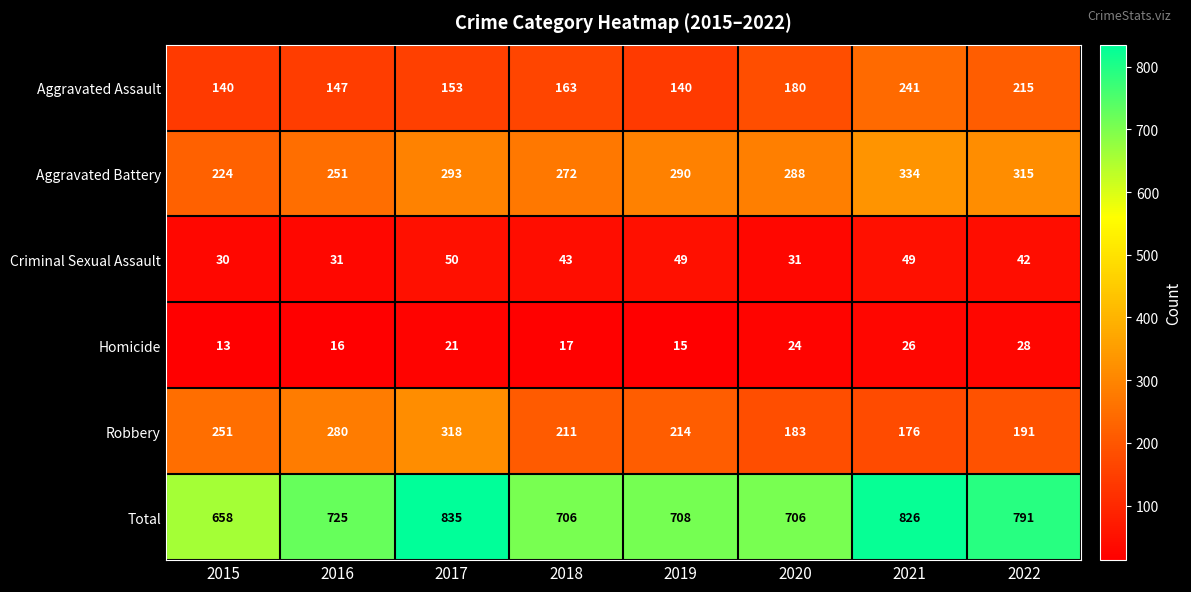

Rank the series by their maximum value, from lowest to highest.

Homicide, Criminal Sexual Assault, Aggravated Assault, Robbery, Aggravated Battery, Total